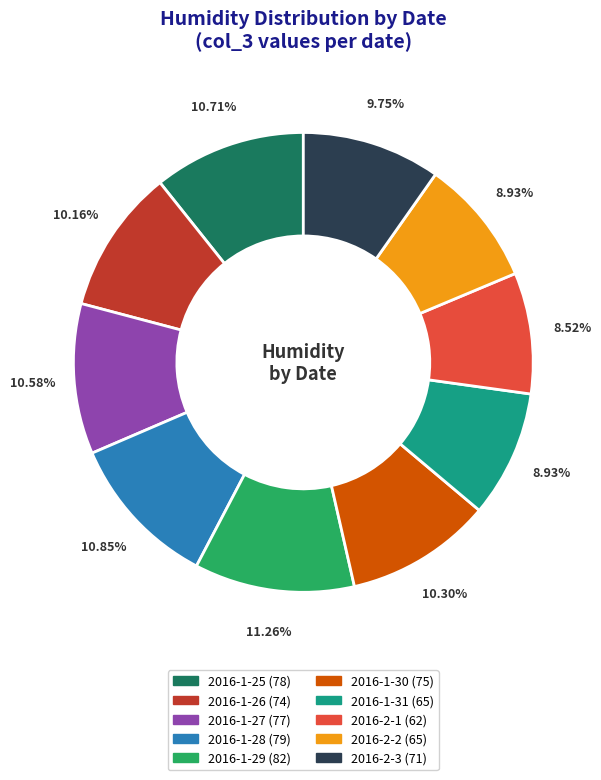

To the nearest percent, what is the average slice percentage?

10%